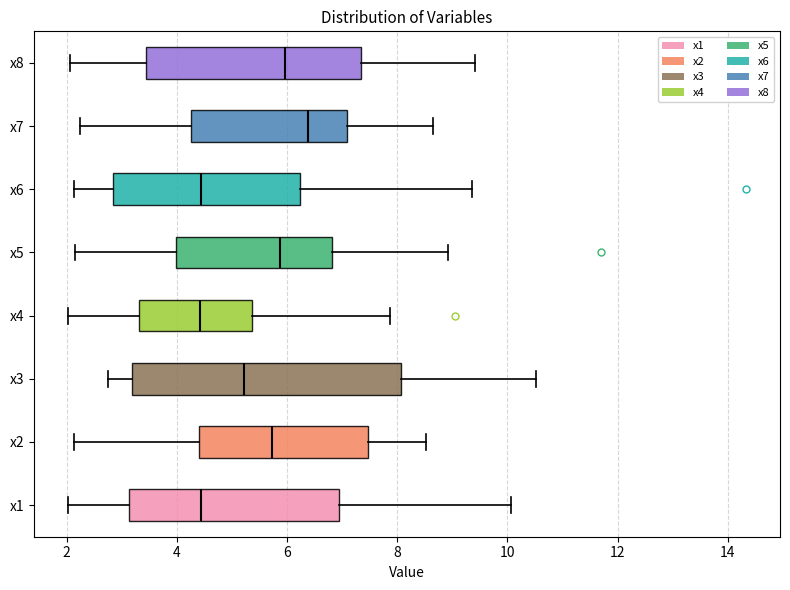

Which box is the widest, from its left edge to its right edge?

x3